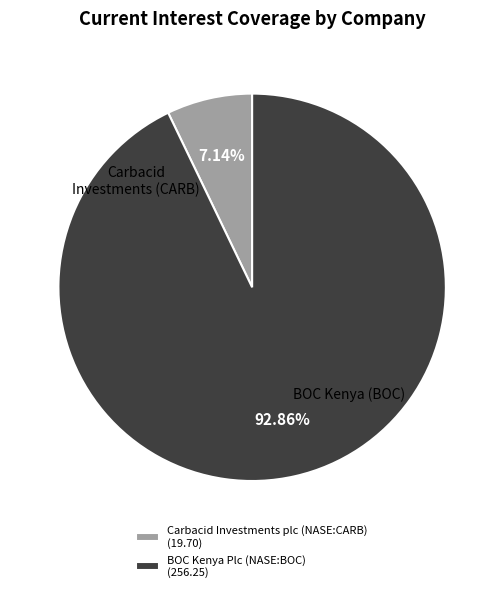

Combined, do Carbacid Investments plc (NASE:CARB) and BOC Kenya Plc (NASE:BOC) account for over 50%?

Yes